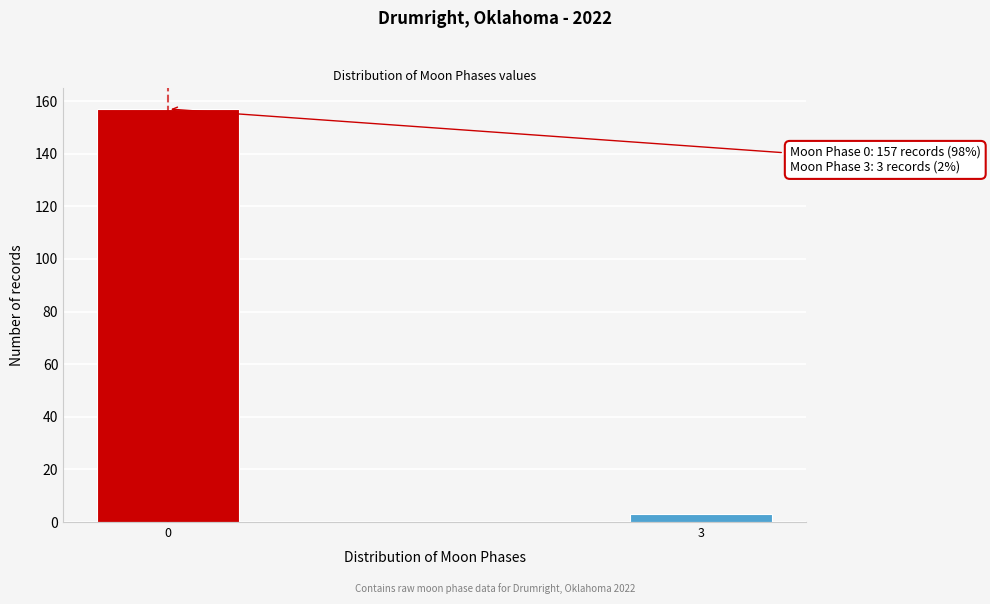

Reading left to right, transcribe all the data shown in this chart.

157	3